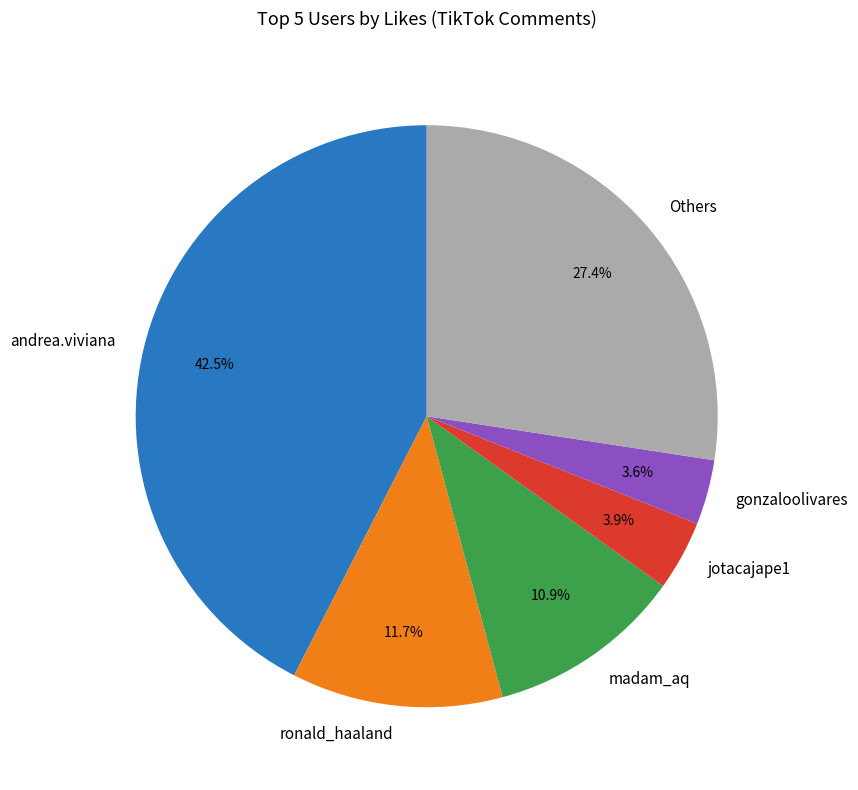

Does ronald_haaland account for over 50% of the chart?

No